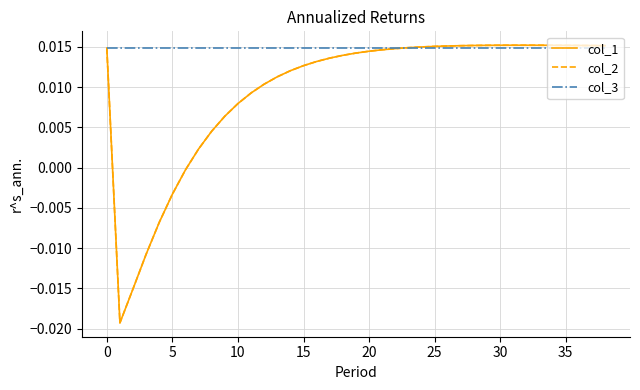

How many intersections are there between col_3 and col_1?

1